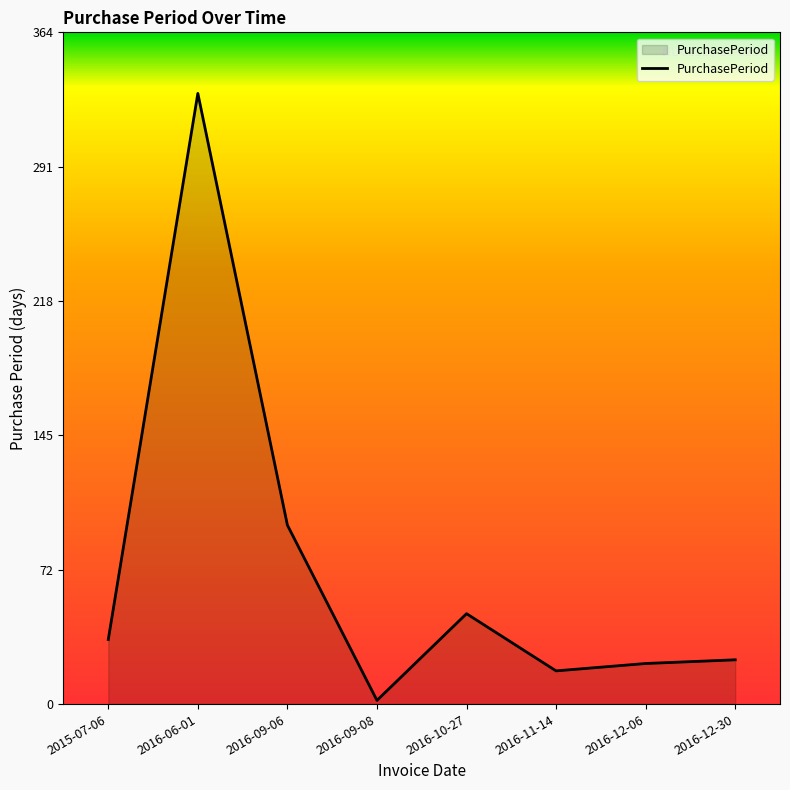

At which label is the value closest to 166?

2016-09-06